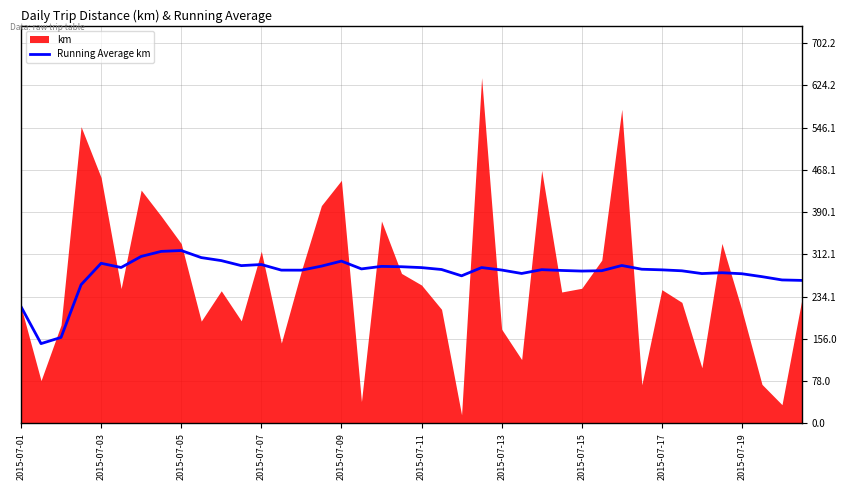

The Running Average km series shows 120.8 at 2015-07-15. True or false?

False